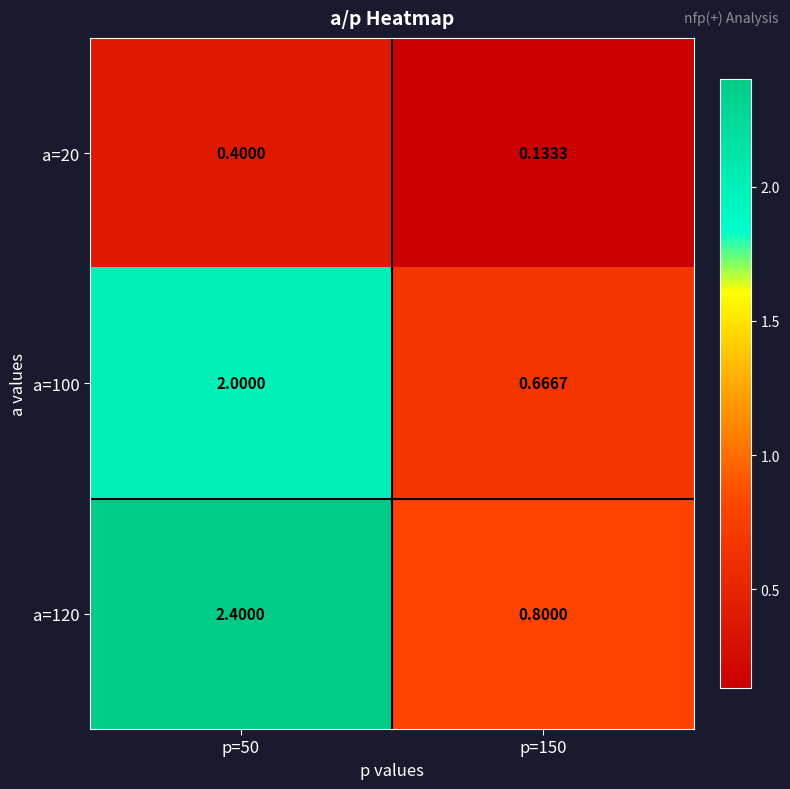

Which series changed the most between p=50 and p=150?

a=120